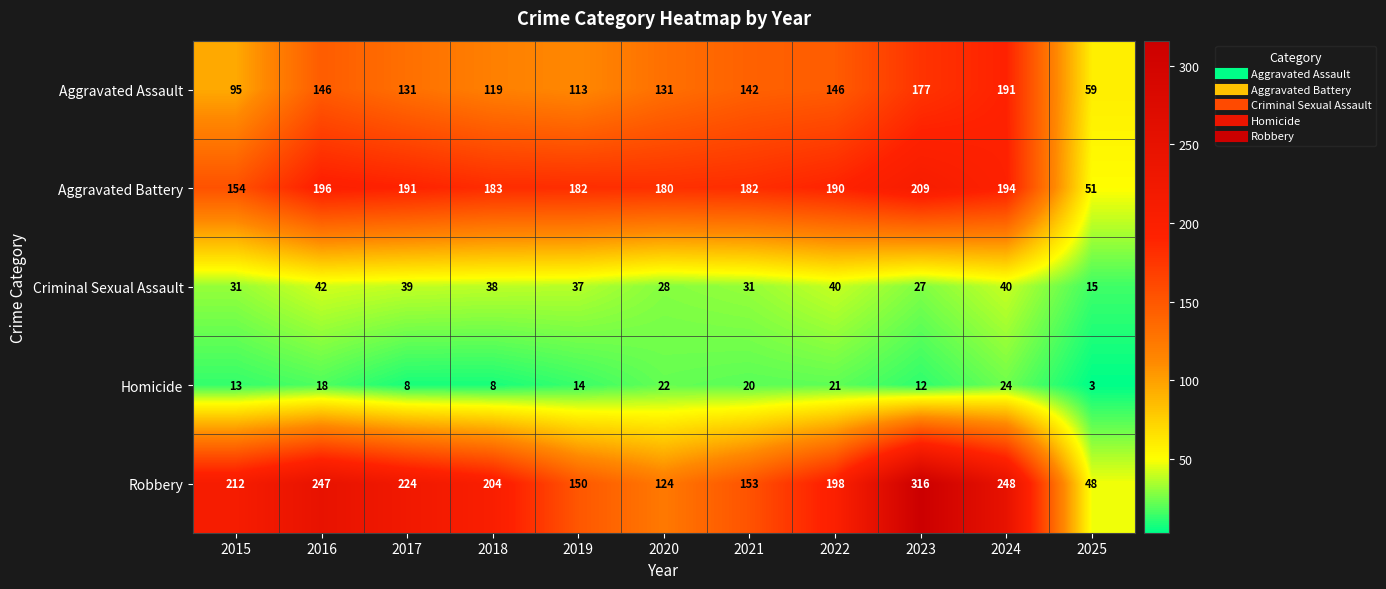

Which category has the highest value in the Homicide series?

2024